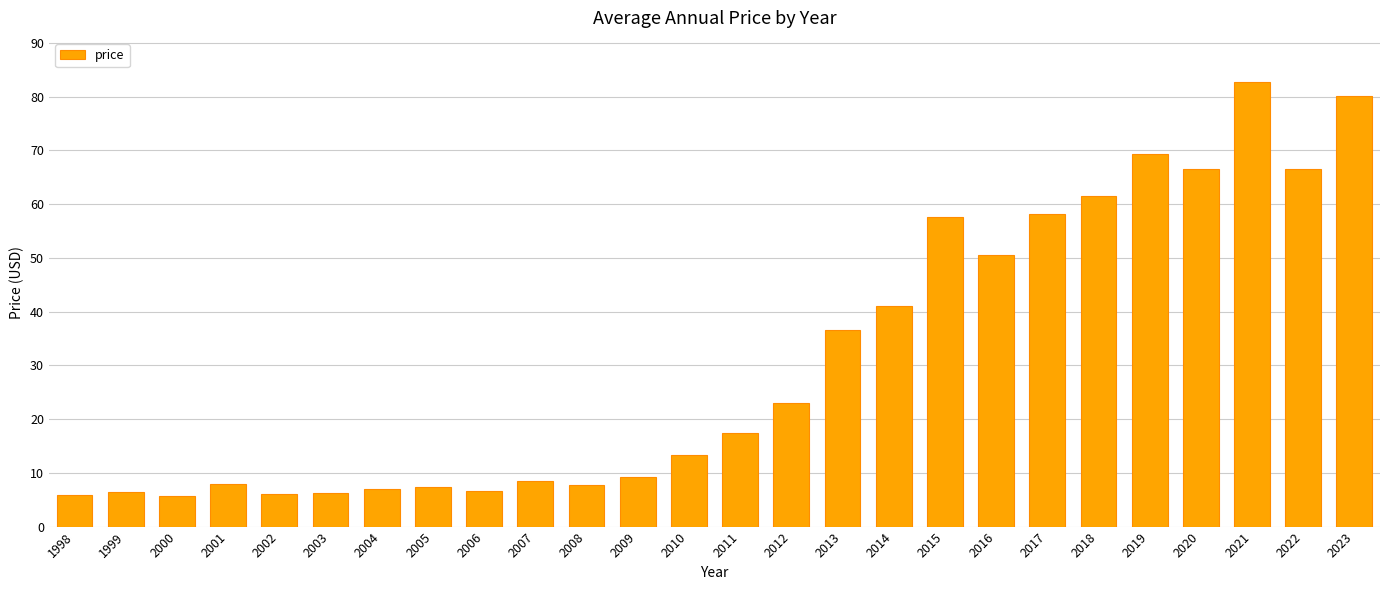

Does the chart contain any negative values?

No